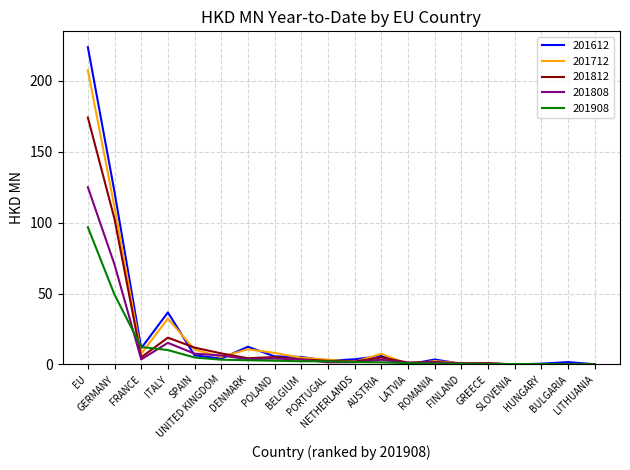

What is the greatest value displayed?

223.6